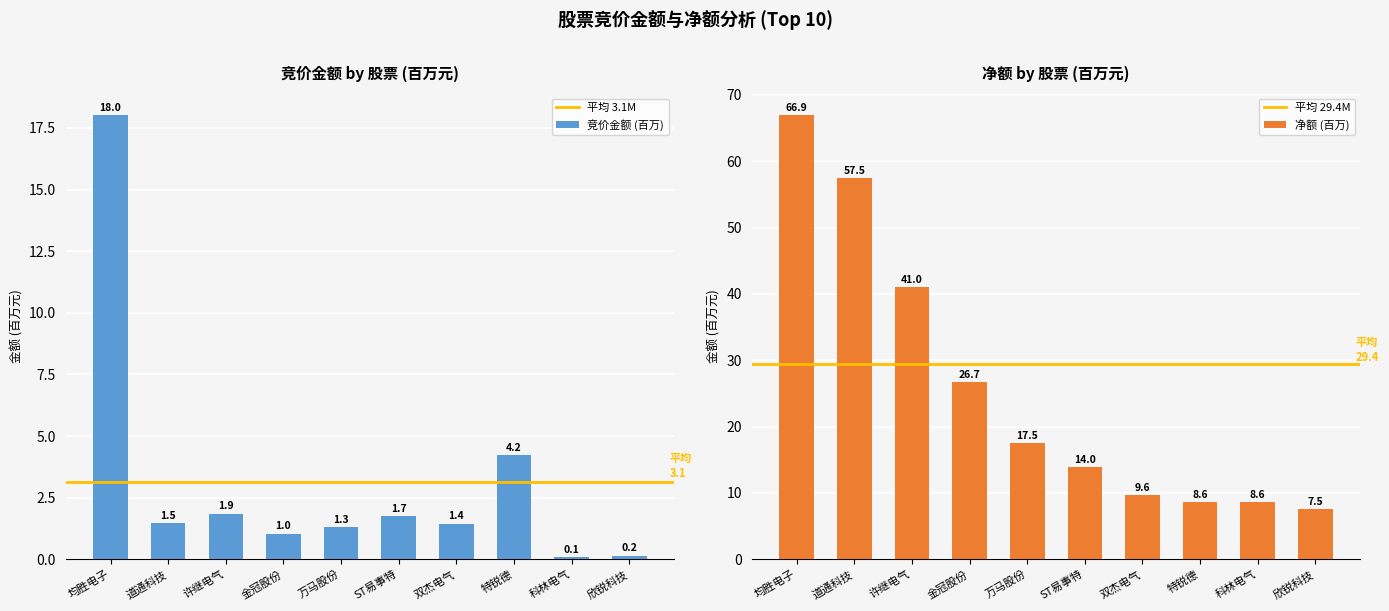

What is the highest value of the 竞价金额 series?

18.0